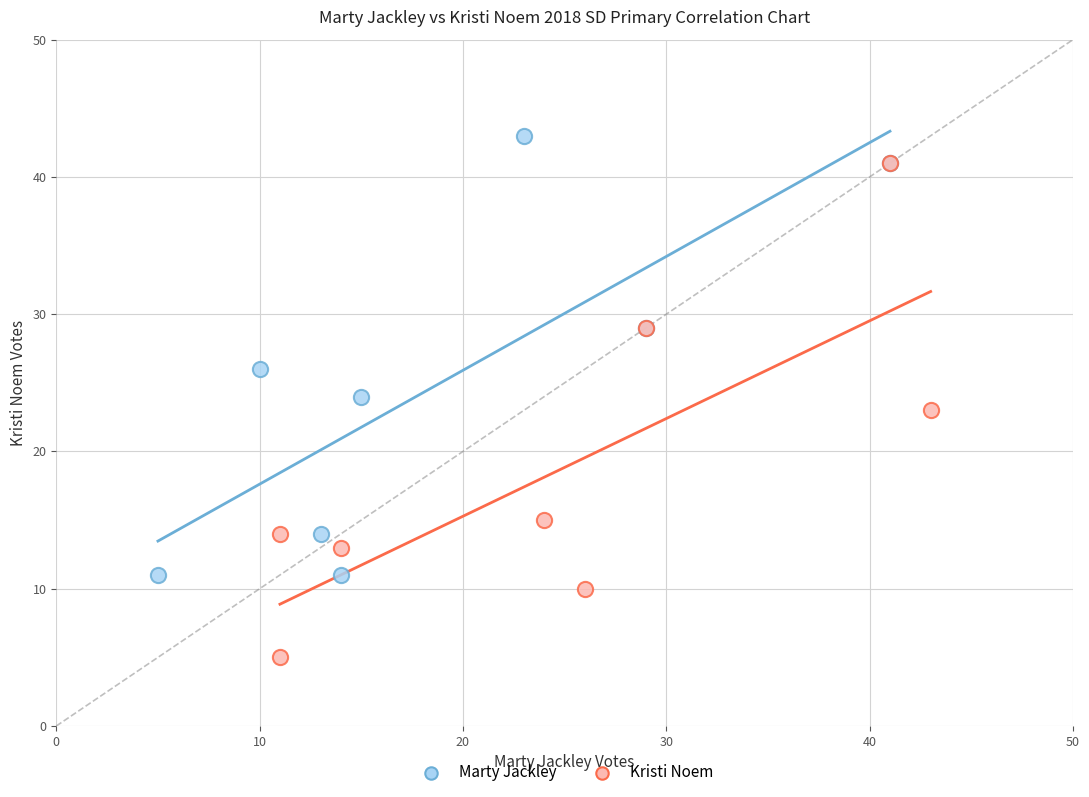

Which series reaches the minimum Y coordinate?

Kristi Noem